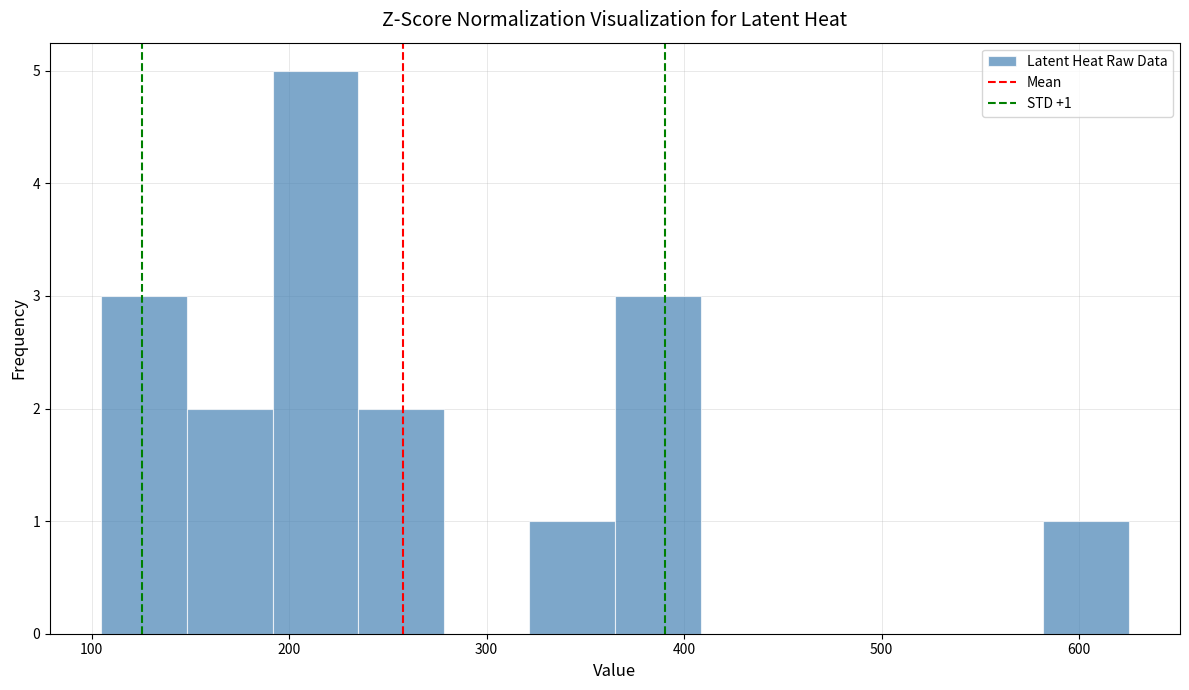

Which range on the x-axis has the tallest bar?

190 to 240